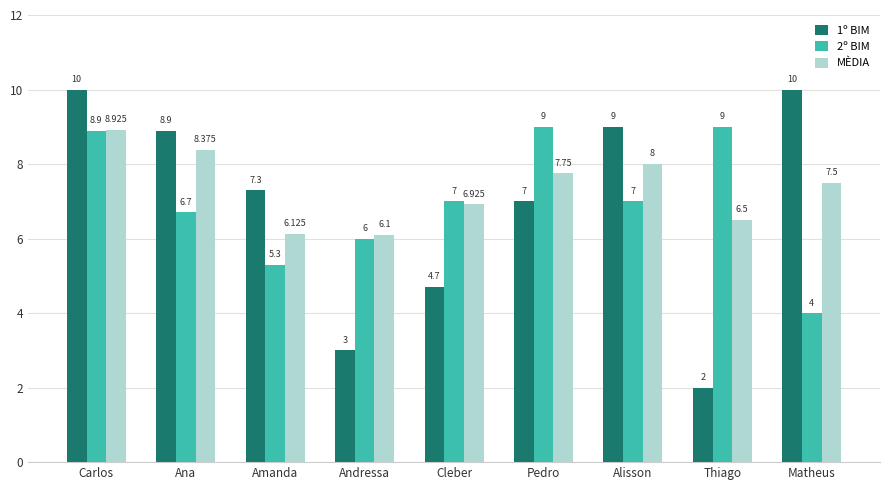

Between Alisson and Matheus, which series saw the biggest shift?

2º BIM